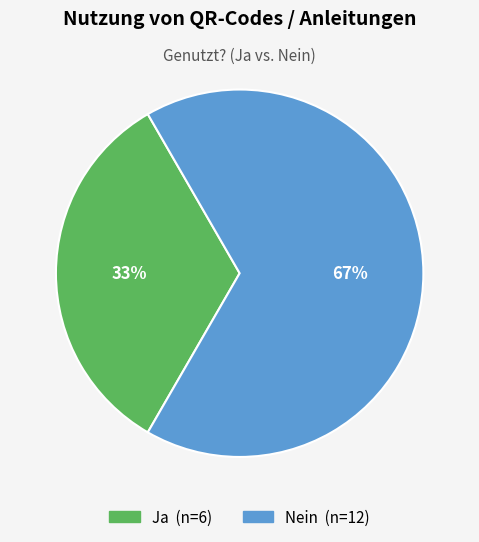

What is the smallest slice in the pie chart?

Ja